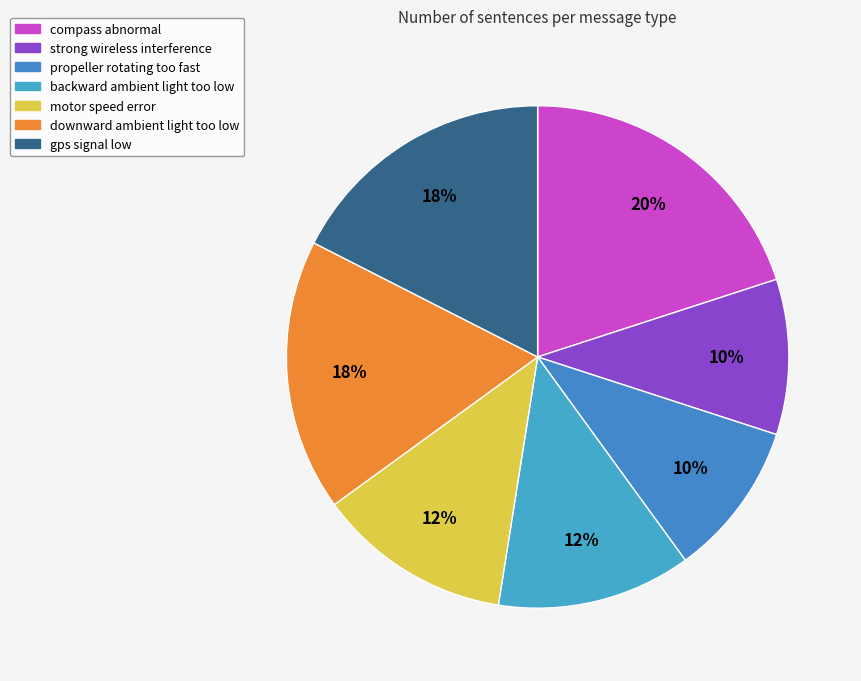

Count the number of slices in the pie.

7